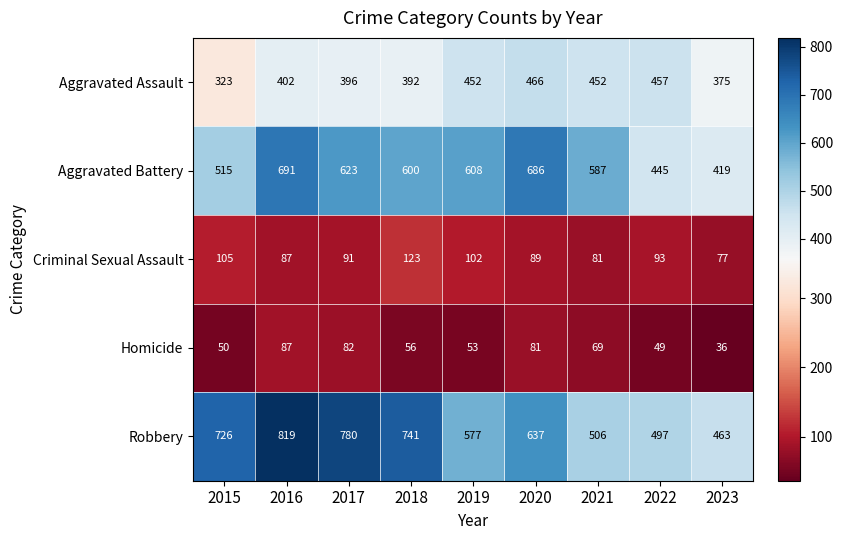

Count the number of data series in this chart.

5